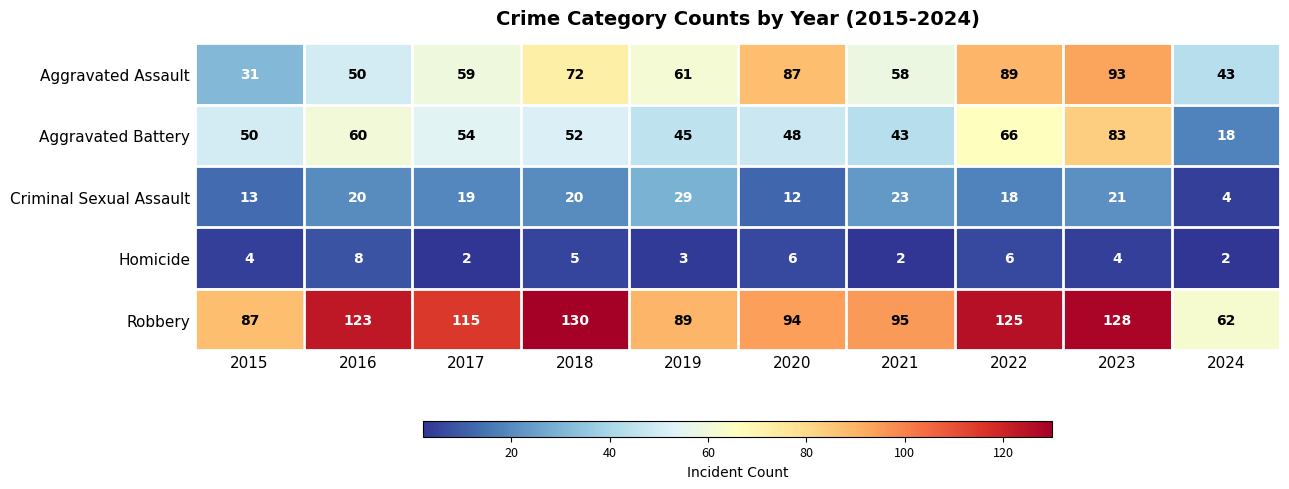

Rank the series at 2023 from highest to lowest value.

Robbery, Aggravated Assault, Aggravated Battery, Criminal Sexual Assault, Homicide